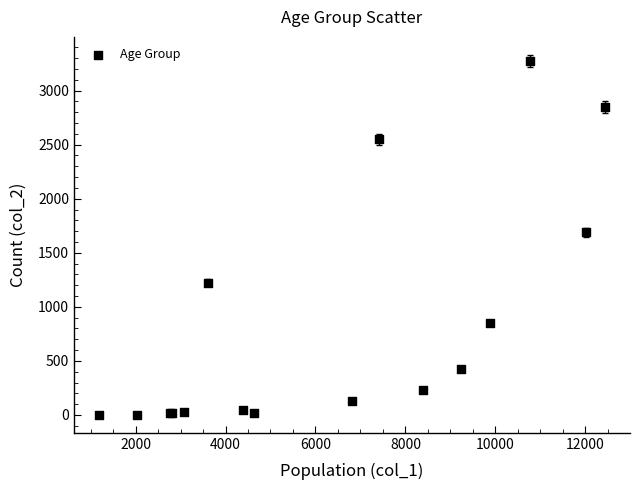

What Y value in the scatter plot is closest to 1638?

1690